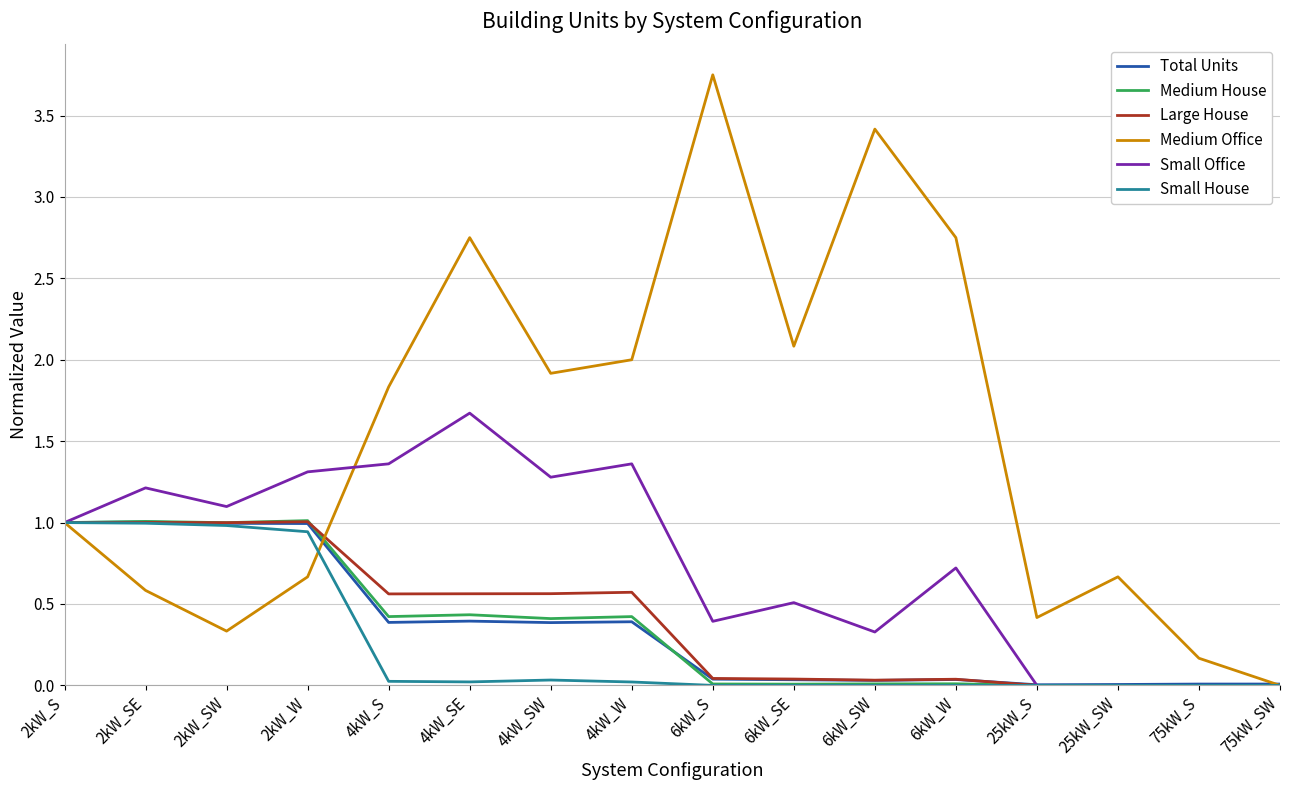

Read the Total Units value at 4kW_SW.

0.4